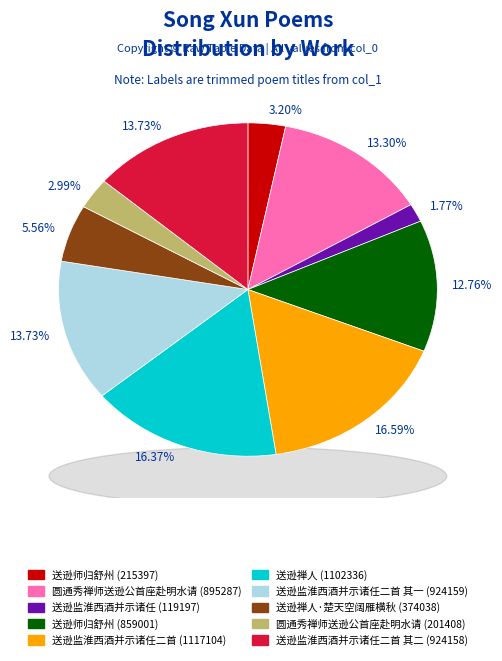

The 送逊监淮西酒并示诸任 (119197) slice represents 2% of the pie. True or false?

True